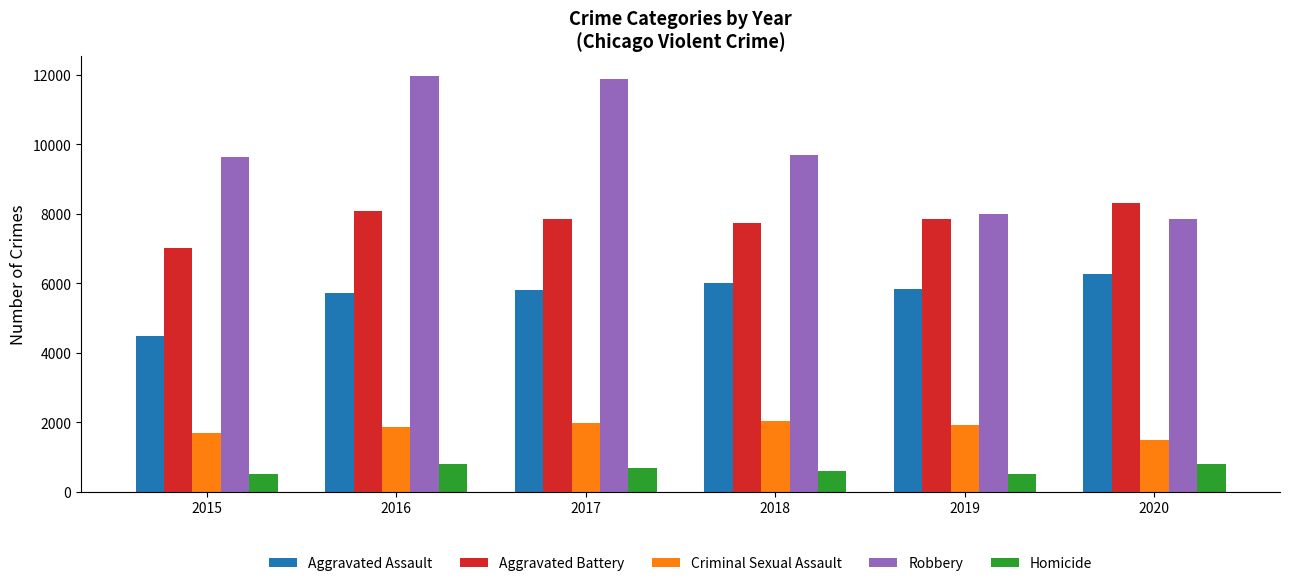

At which label is Aggravated Battery closest to 7669?

2018